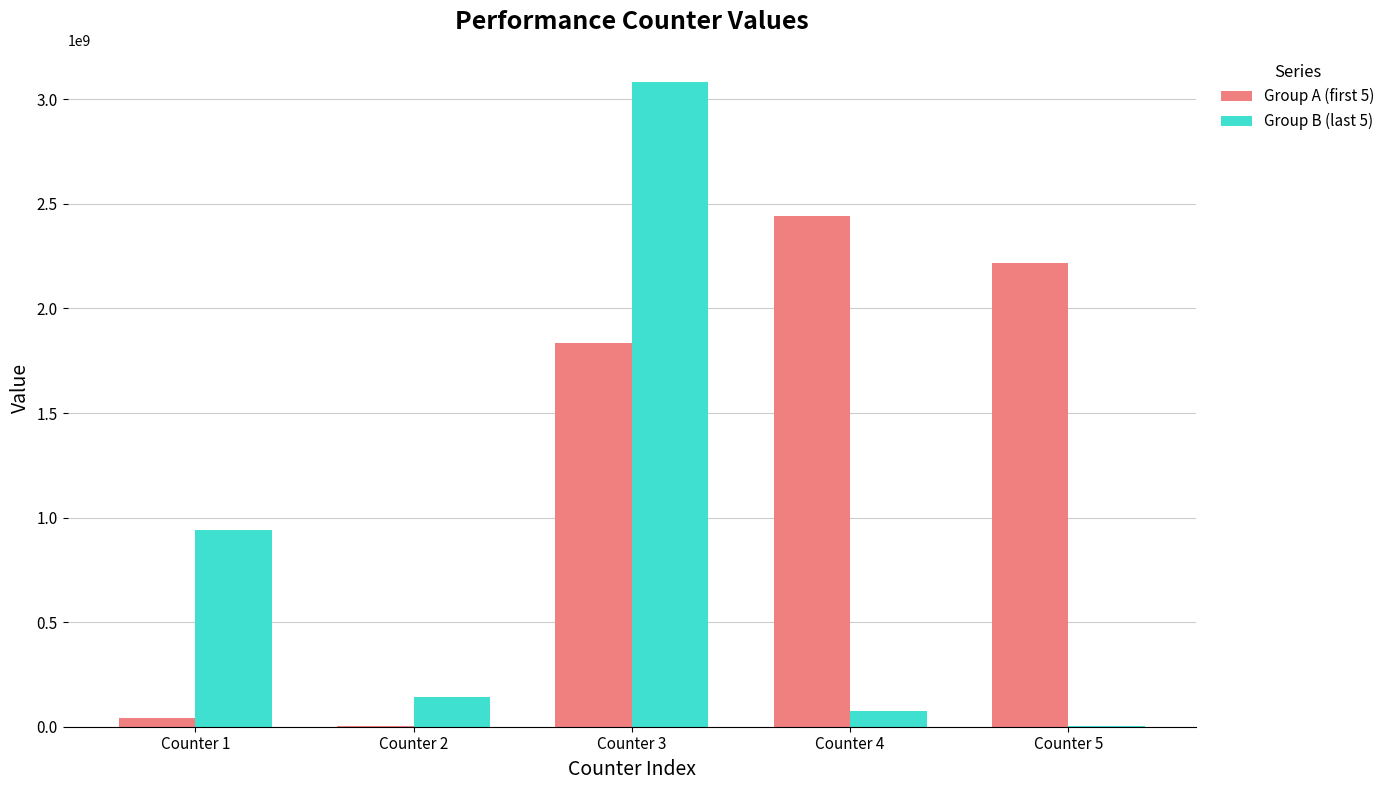

Is the value of Group B (last 5) at Counter 1 greater than the value of Group A (first 5) at Counter 4?

No